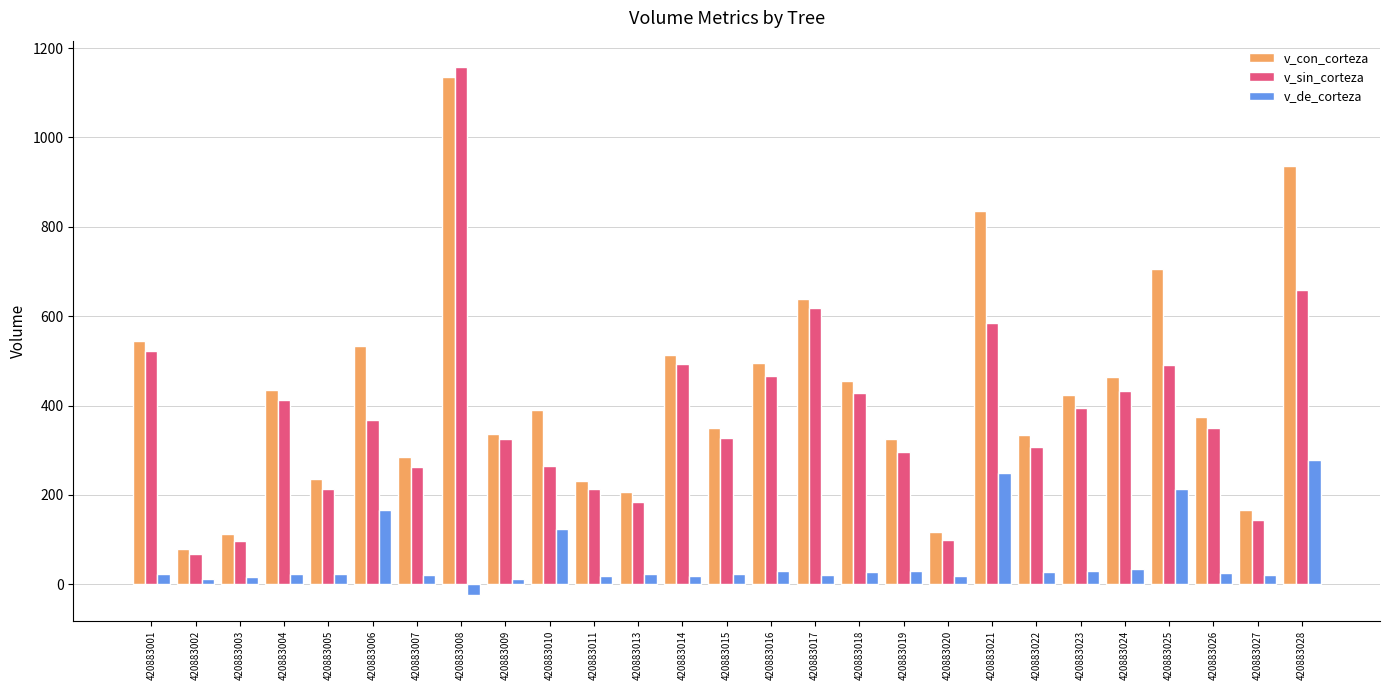

What is the lowest value of the v_sin_corteza series?

66.8